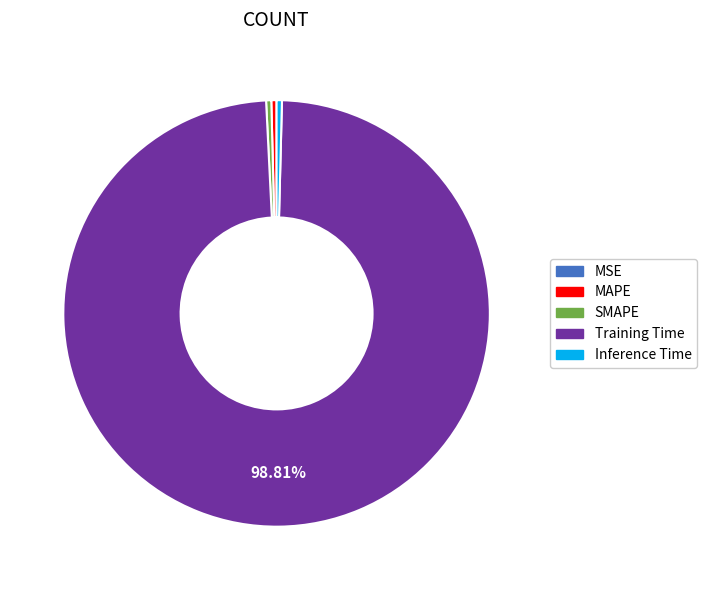

Is the sum of MAPE and SMAPE greater than half?

No